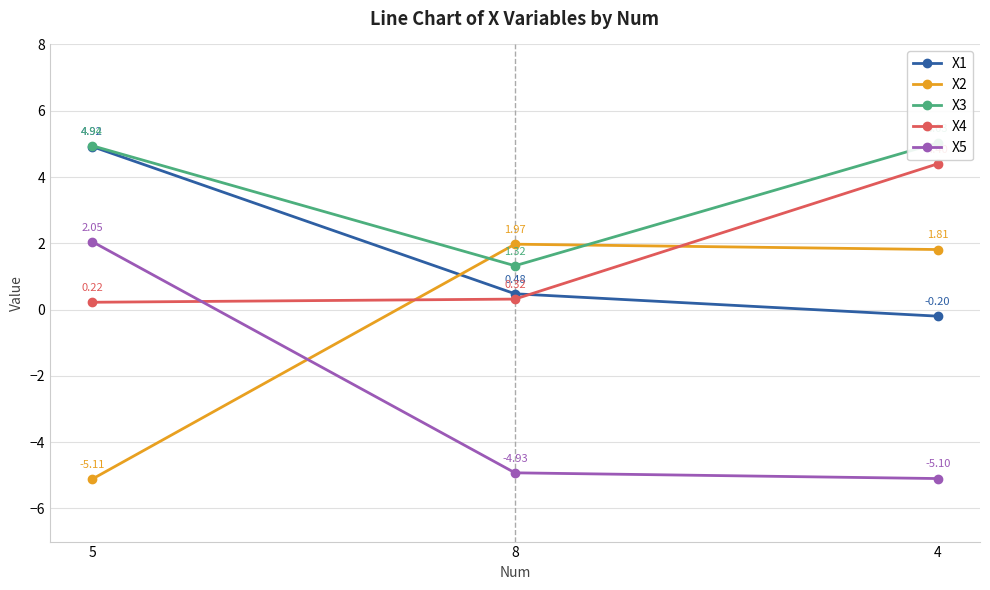

Which series has the largest total across all categories?

X3